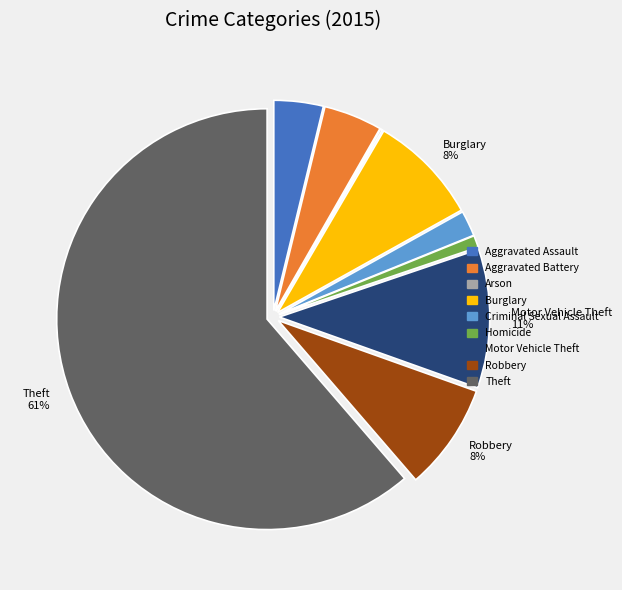

Combined, do Homicide and Motor Vehicle Theft account for over 50%?

No